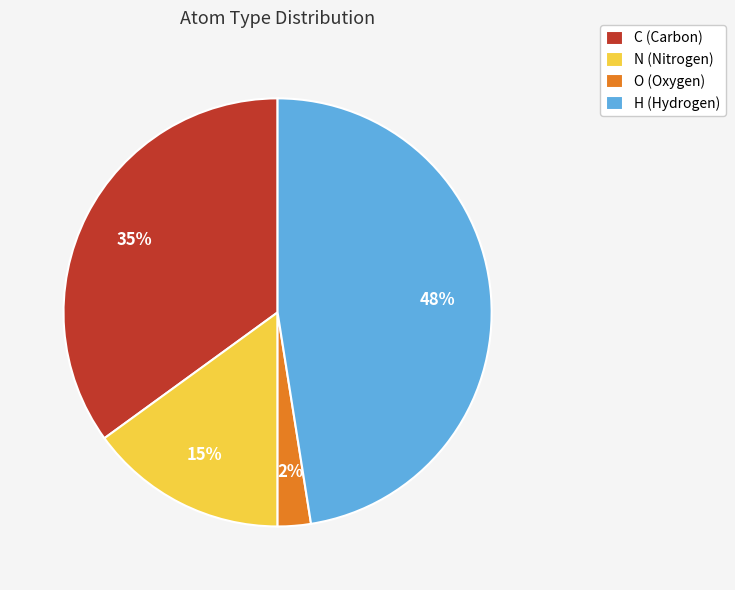

Count the number of slices in the pie.

4